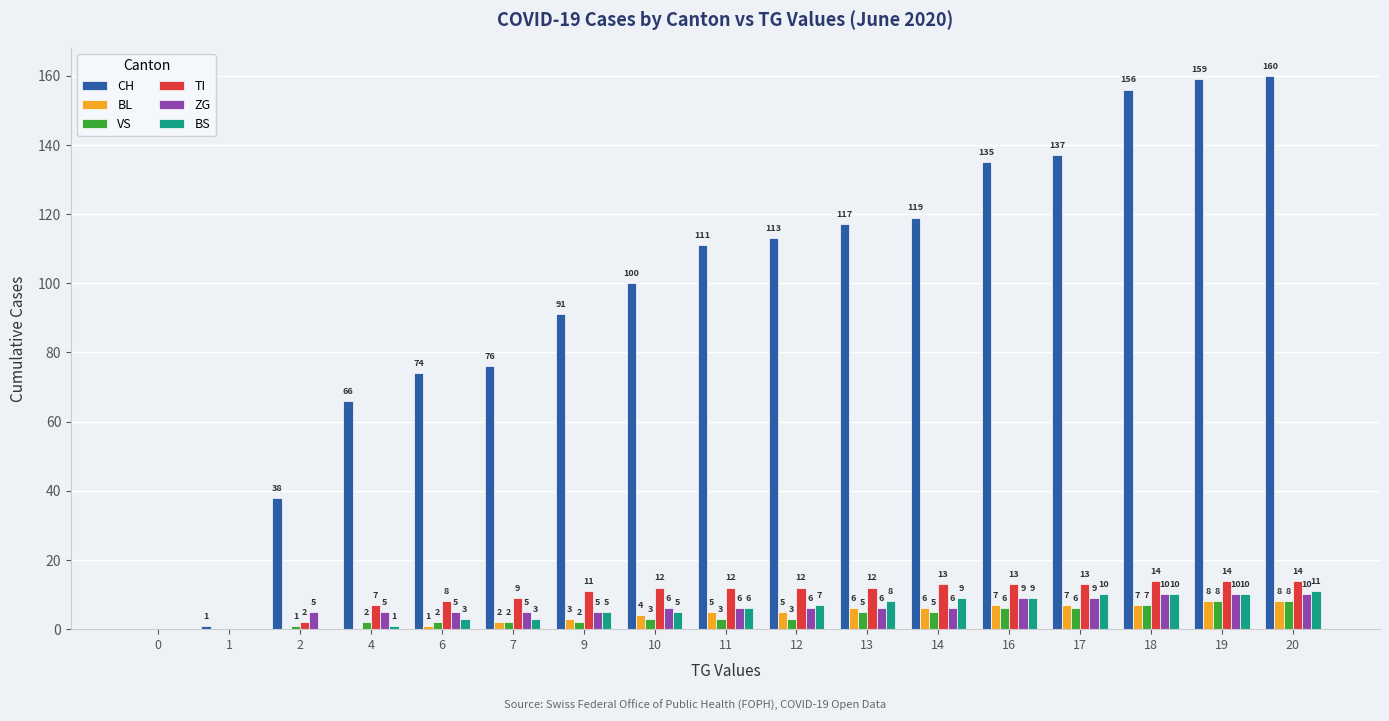

Are the bars grouped side by side (vs. stacked)?

Yes